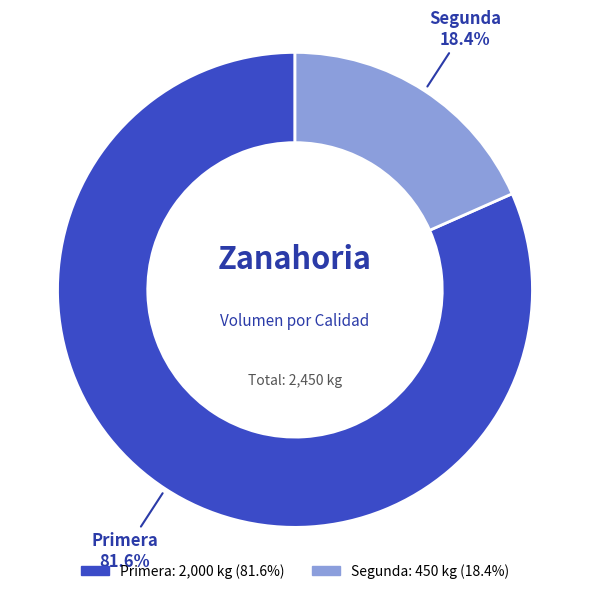

What is the majority slice?

Primera